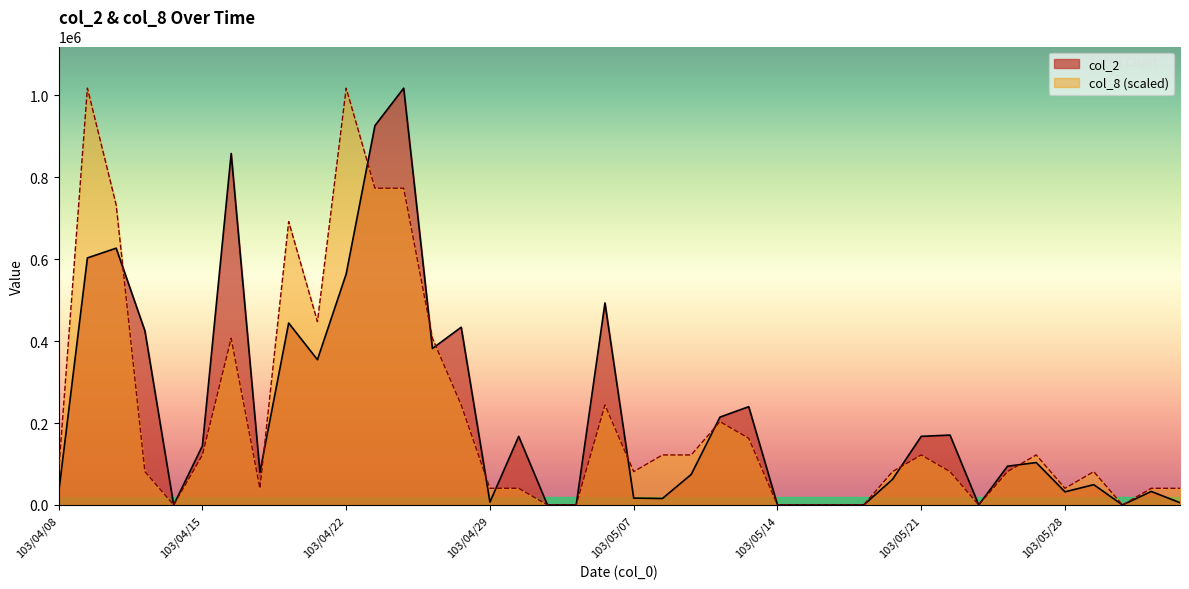

How many values in the col_2 series are below 94600?

20